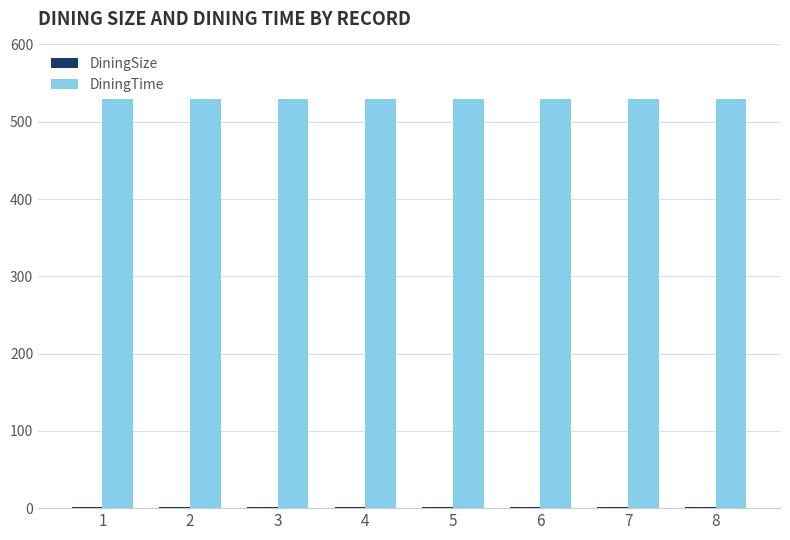

The value of DiningTime at 8 is 851. True or false?

False